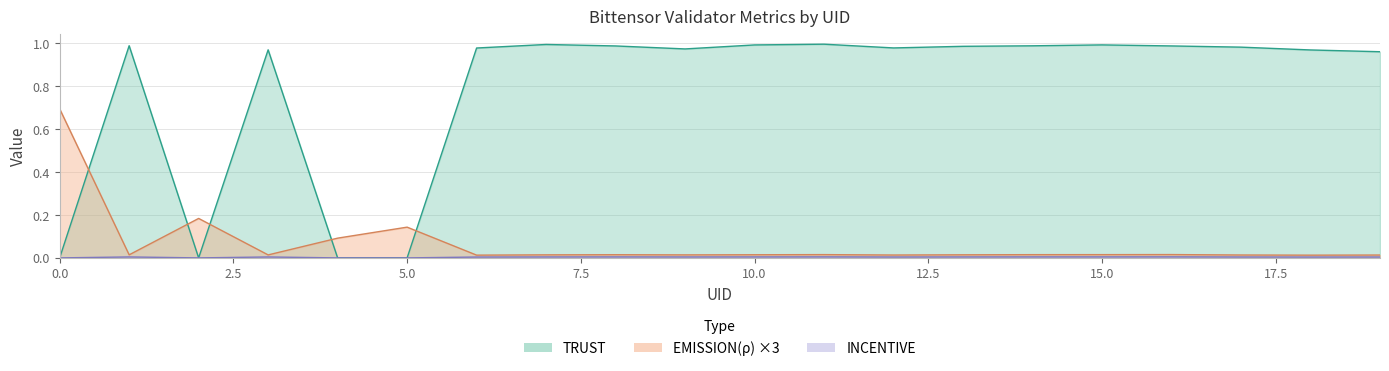

Between which two adjacent categories do EMISSION(p) and TRUST first intersect?

0 and 1